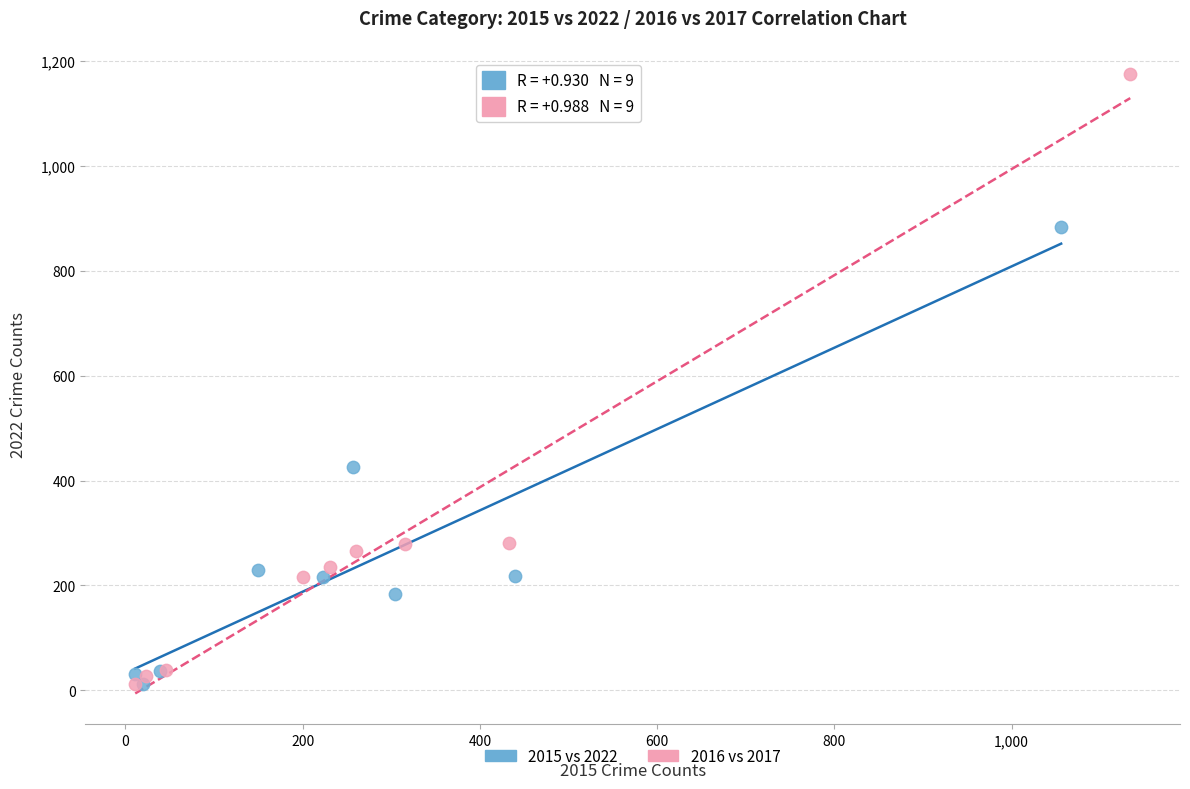

Which series reaches the maximum Y coordinate?

2016 vs 2017